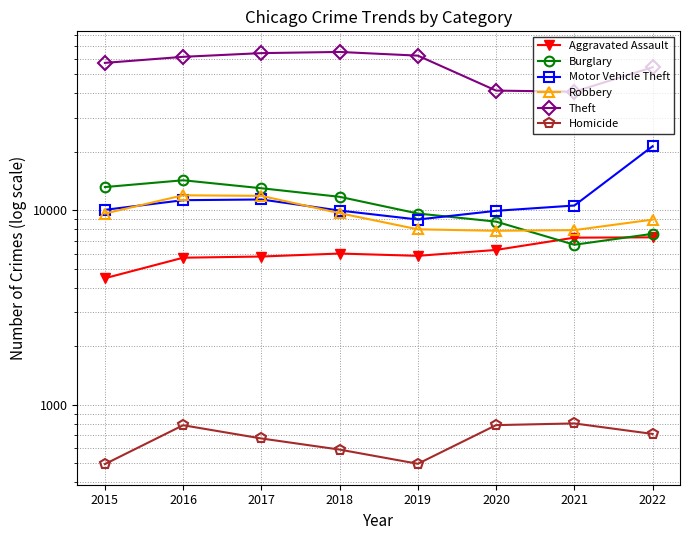

The Aggravated Assault series shows 7270 at 2022. True or false?

True